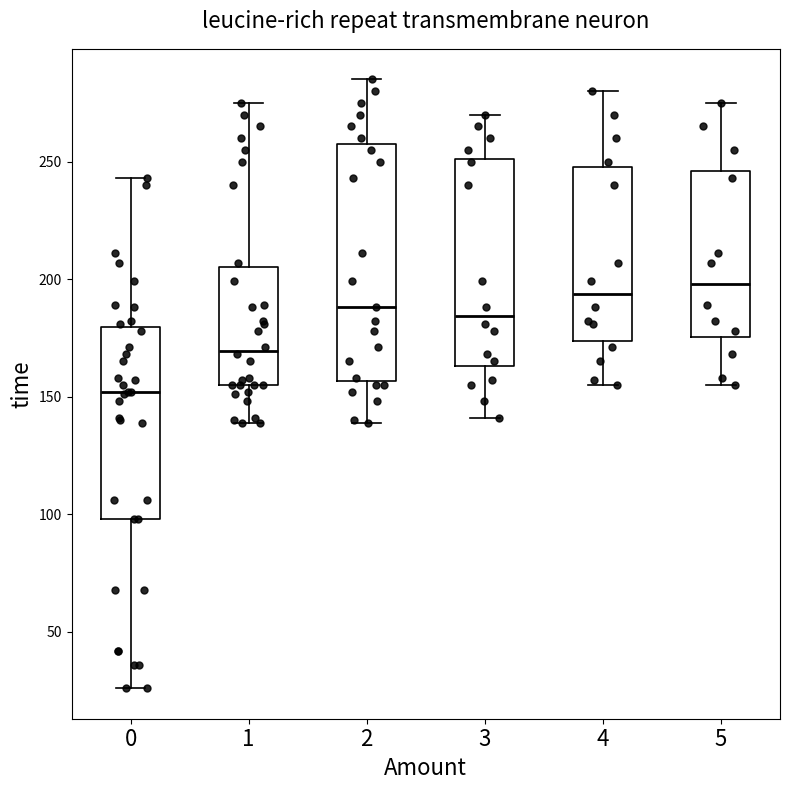

Comparing the boxes themselves (not the whiskers), which one is the tallest?

2